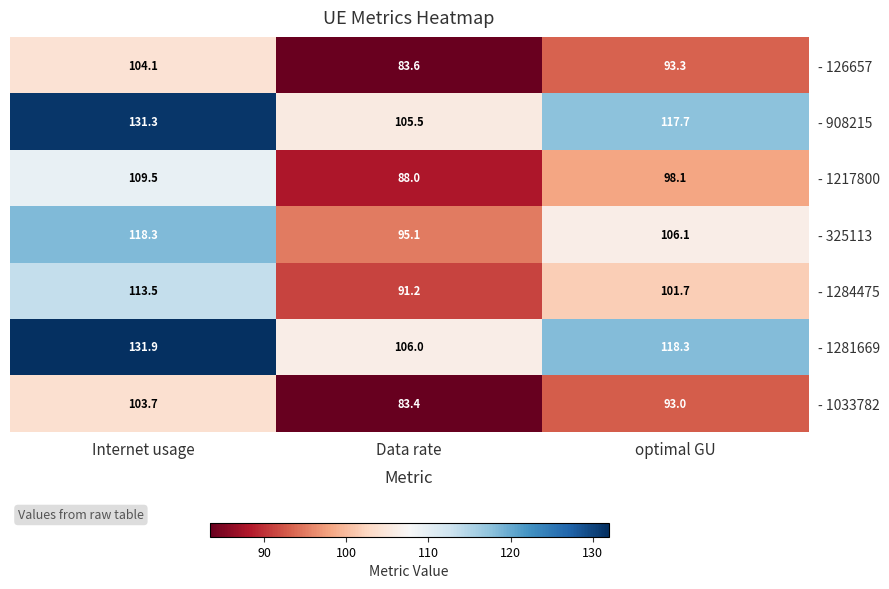

Reading left to right, transcribe all the data shown in this chart.

- 126657: Internet usage=104.1	Data rate=83.6	optimal GU=93.3
- 908215: Internet usage=131.3	Data rate=105.5	optimal GU=117.7
- 1217800: Internet usage=109.5	Data rate=88.0	optimal GU=98.1
- 325113: Internet usage=118.3	Data rate=95.1	optimal GU=106.1
- 1284475: Internet usage=113.5	Data rate=91.2	optimal GU=101.7
- 1281669: Internet usage=131.9	Data rate=106.0	optimal GU=118.3
- 1033782: Internet usage=103.7	Data rate=83.4	optimal GU=93.0